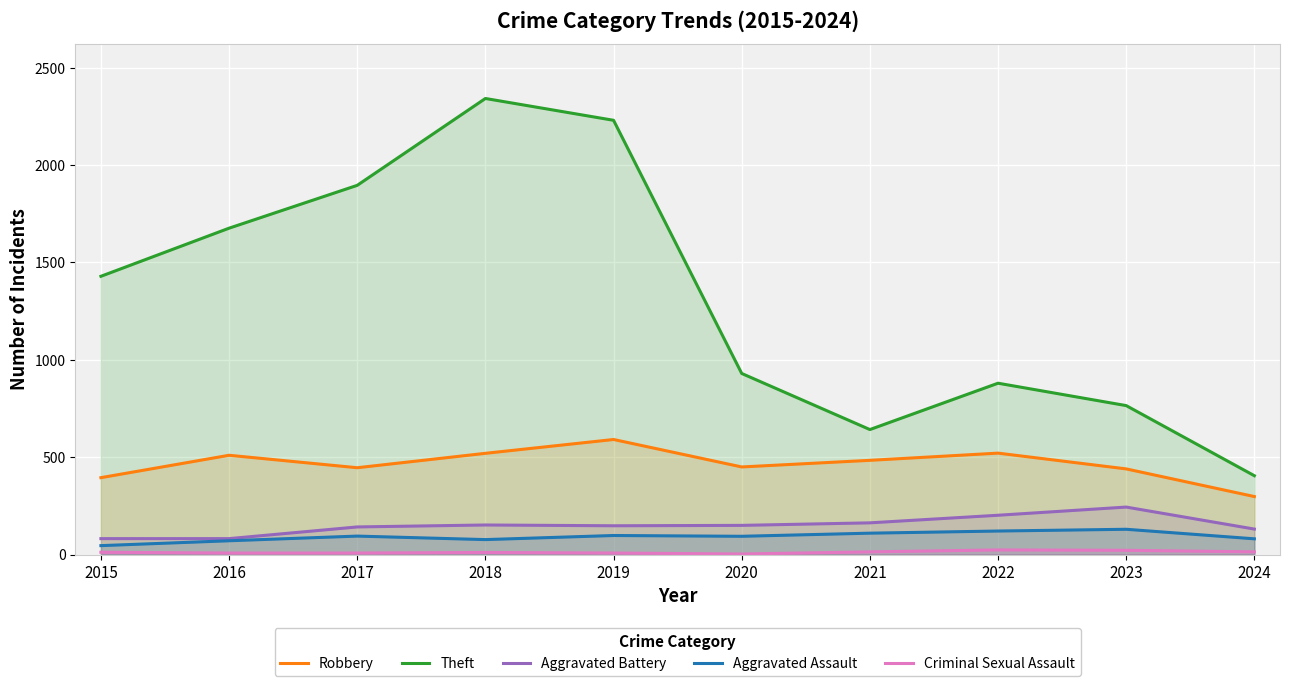

Which label corresponds to the smallest value in the chart?

2020